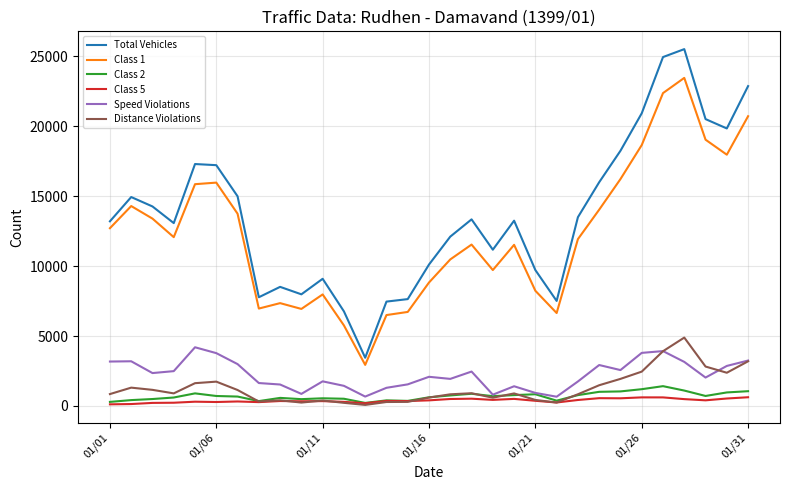

Which series has the largest range (max minus min)?

Total Vehicles